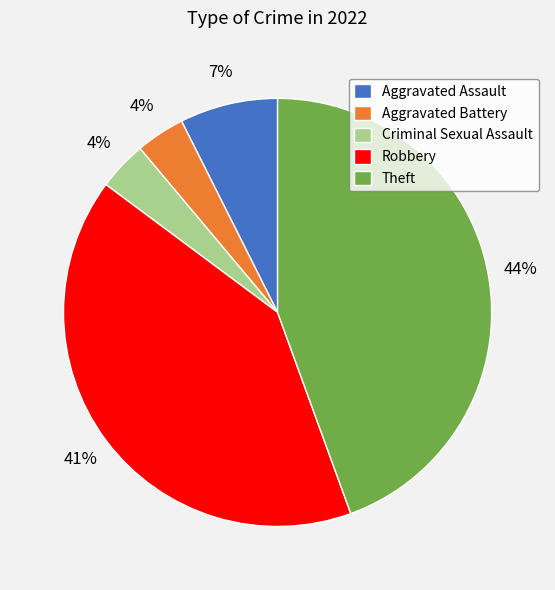

How many slices are in this pie chart?

5